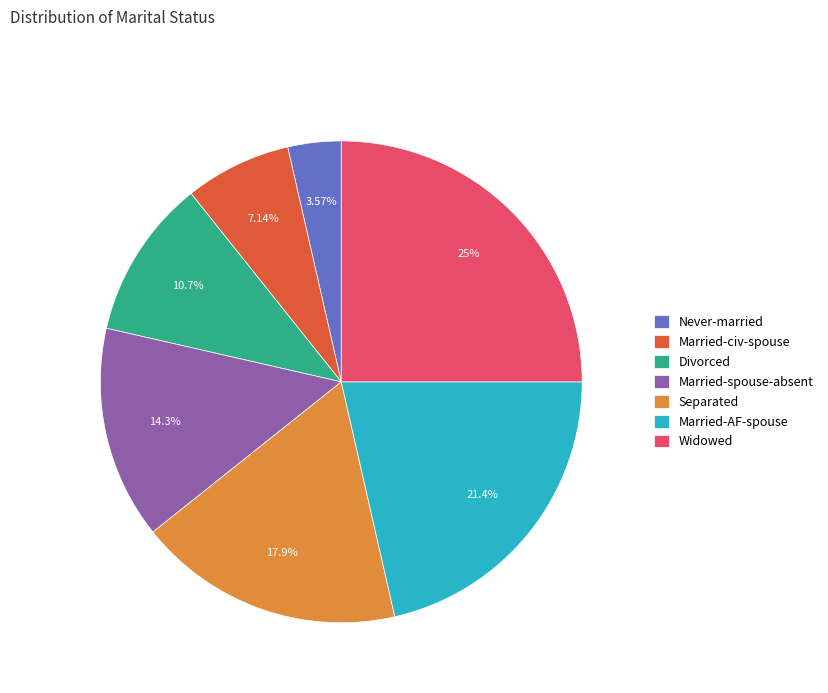

Combined, do Married-AF-spouse and Married-civ-spouse account for over 50%?

No